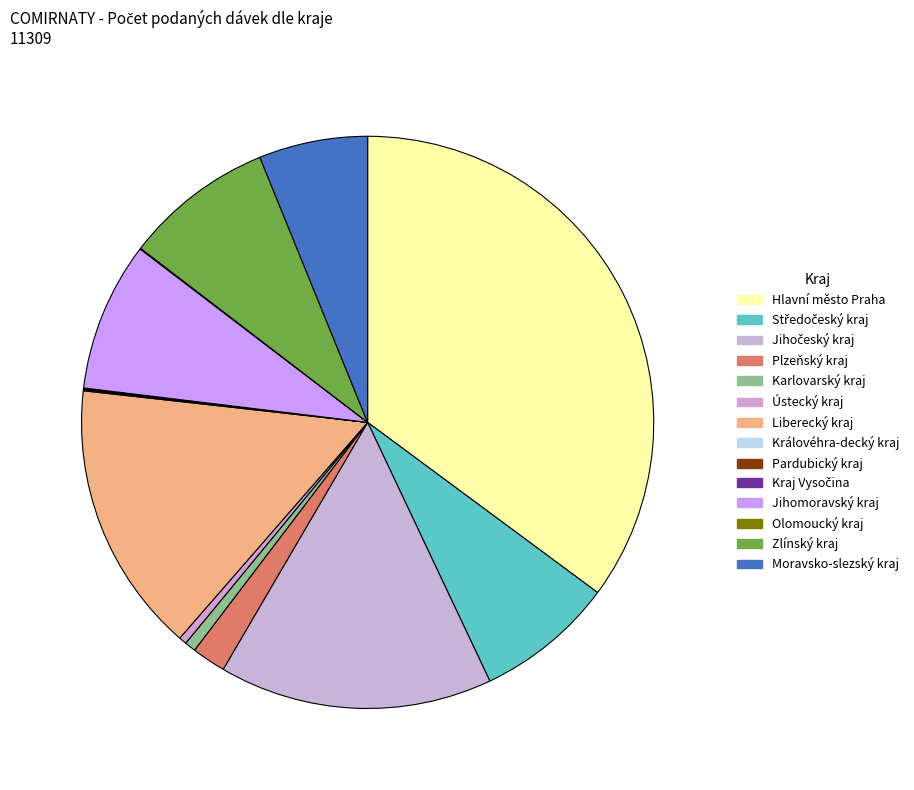

How many slices are in this pie chart?

14